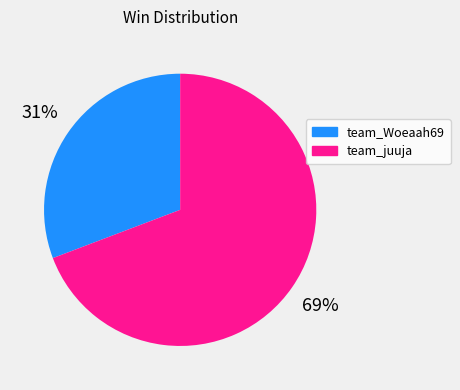

Which category has the smallest portion of the pie?

team_Woeaah69